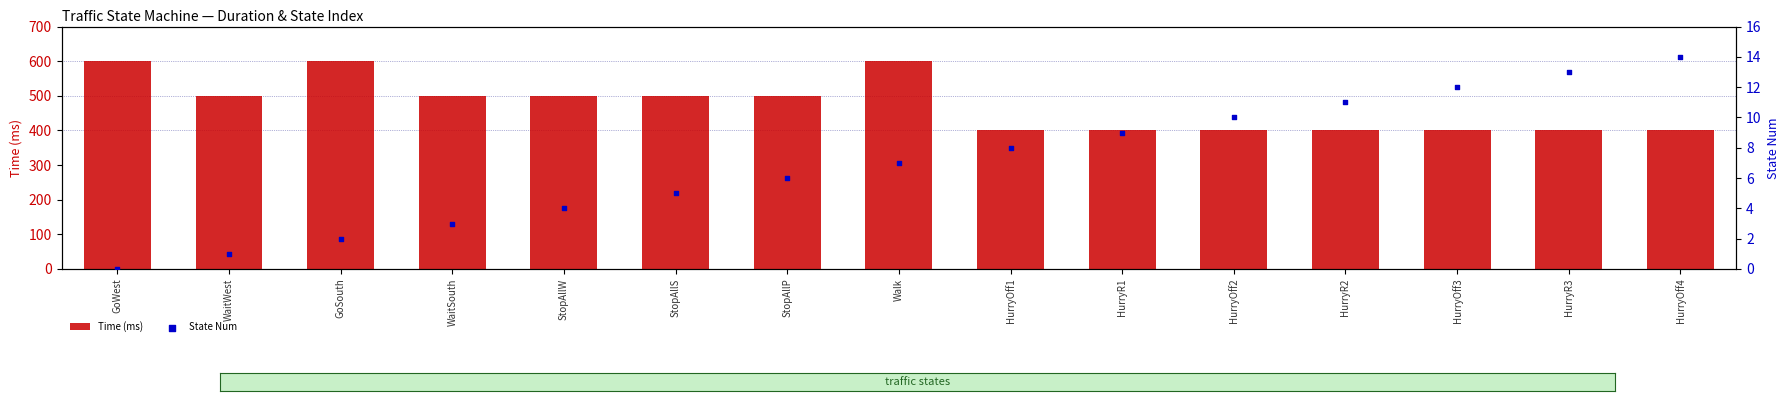

Which series has the largest total across all categories?

Time (ms)